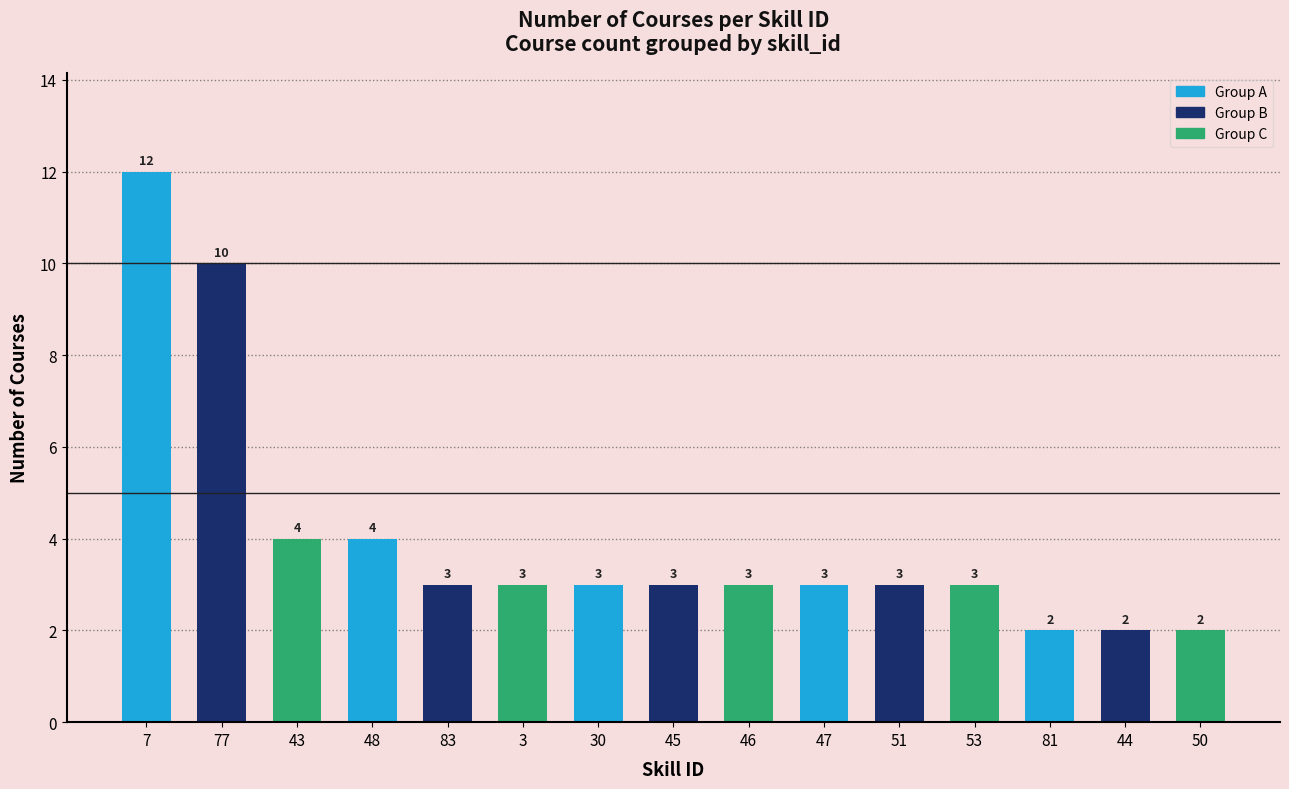

What position from the right is 30?

9